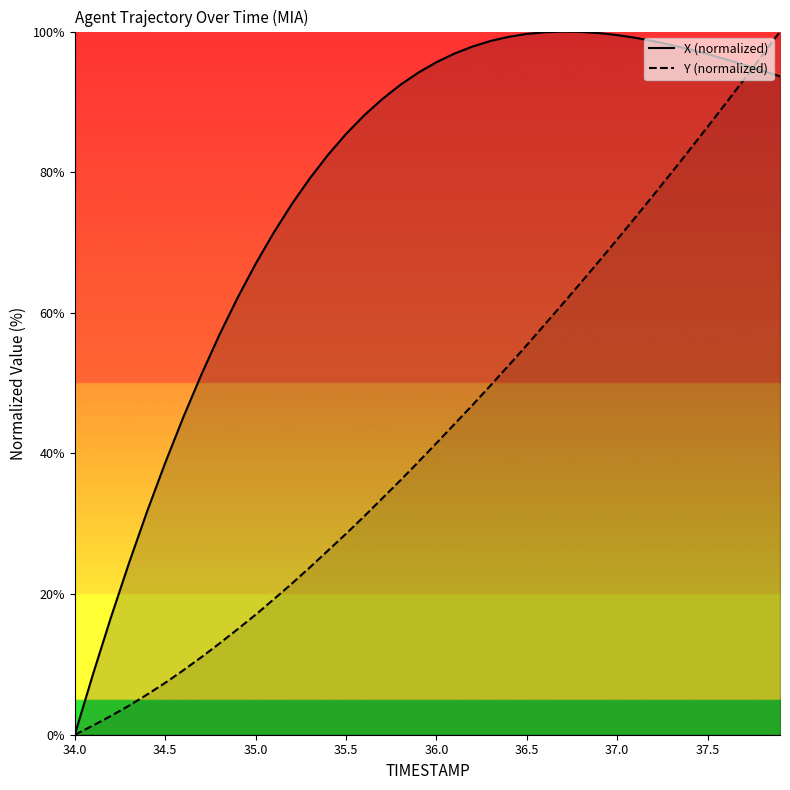

What is the difference between the highest and lowest values at 36.8?

35.6